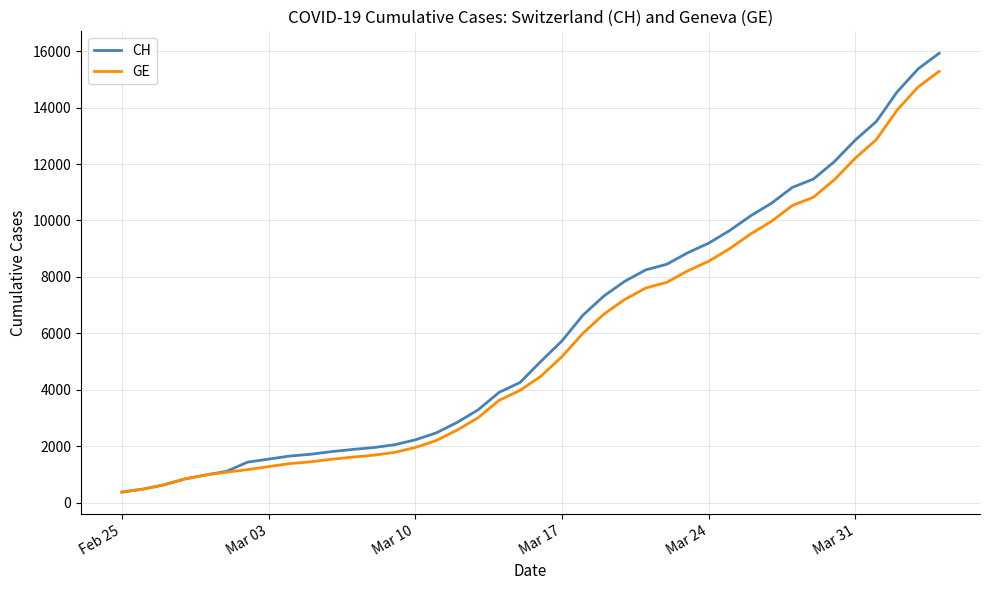

What is the minimum value for GE?

375